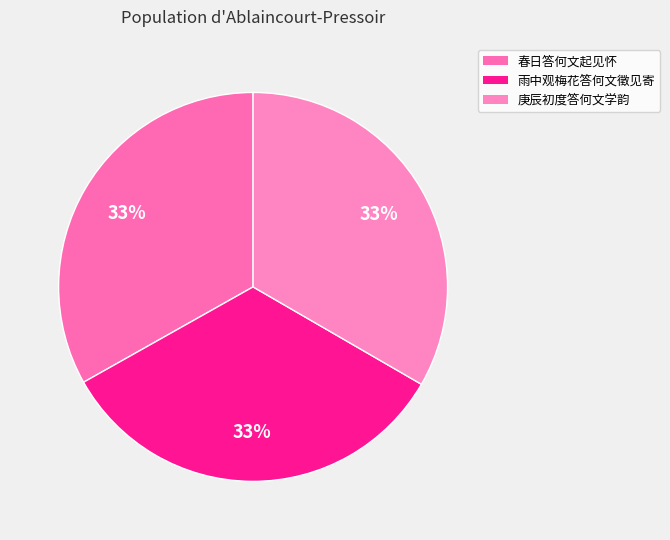

How many slices are in this pie chart?

3